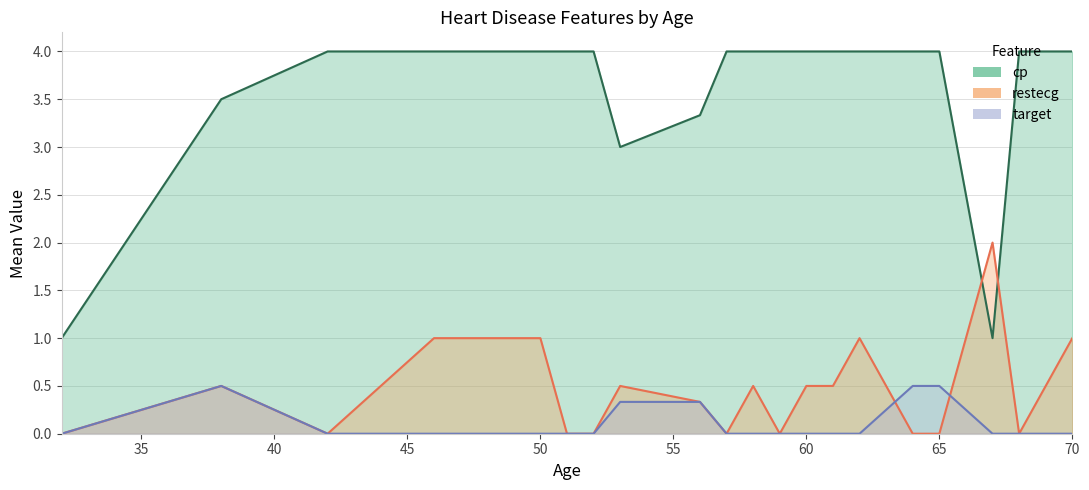

Rank the series by their maximum value, from lowest to highest.

target, restecg, cp